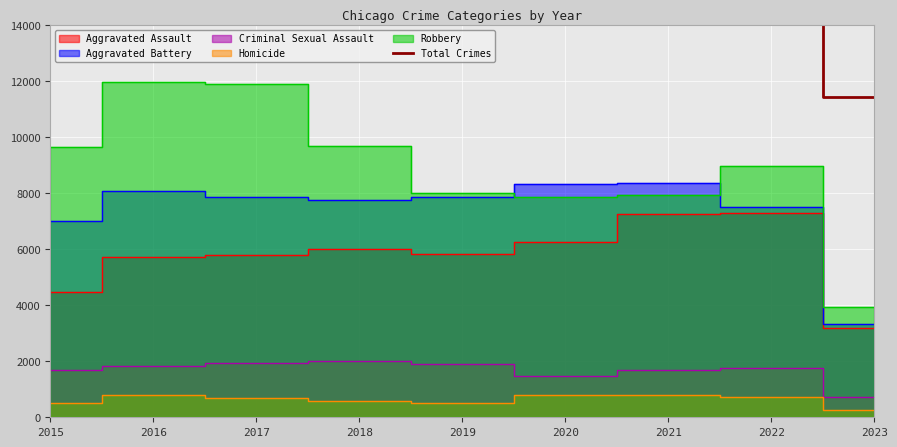

How many data points does each series have?

9